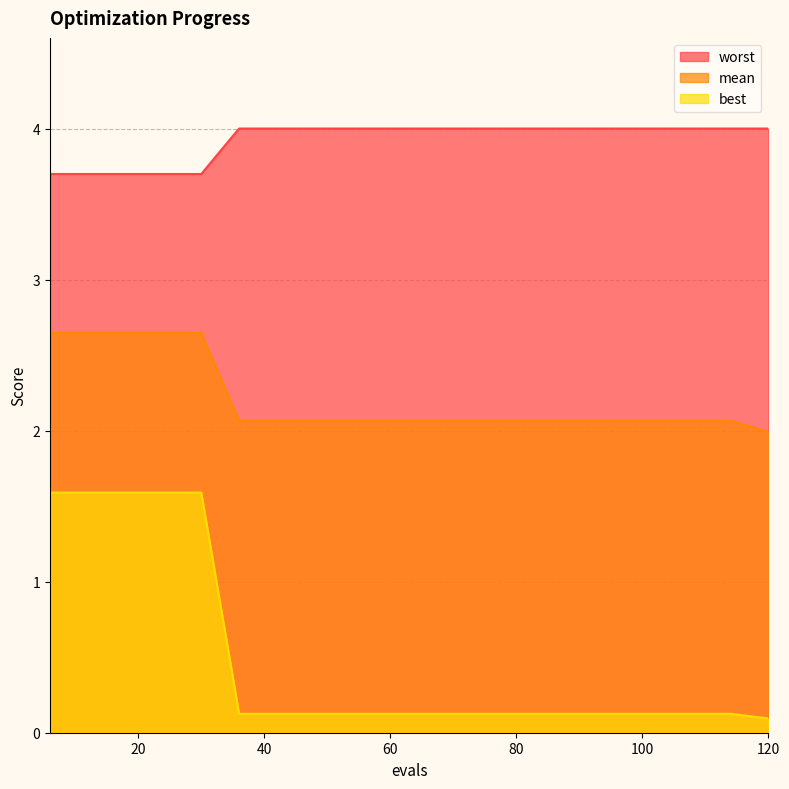

Reading left to right, list all the values displayed in this chart.

mean: 2.6	2.6	2.6	2.6	2.6	2.1	2.1	2.1	2.1	2.1	2.1	2.1	2.1	2.1	2.1	2.1	2.1	2.1	2.1	2.0
best: 1.6	1.6	1.6	1.6	1.6	0.1	0.1	0.1	0.1	0.1	0.1	0.1	0.1	0.1	0.1	0.1	0.1	0.1	0.1	0.1
worst: 3.7	3.7	3.7	3.7	3.7	4.0	4.0	4.0	4.0	4.0	4.0	4.0	4.0	4.0	4.0	4.0	4.0	4.0	4.0	4.0